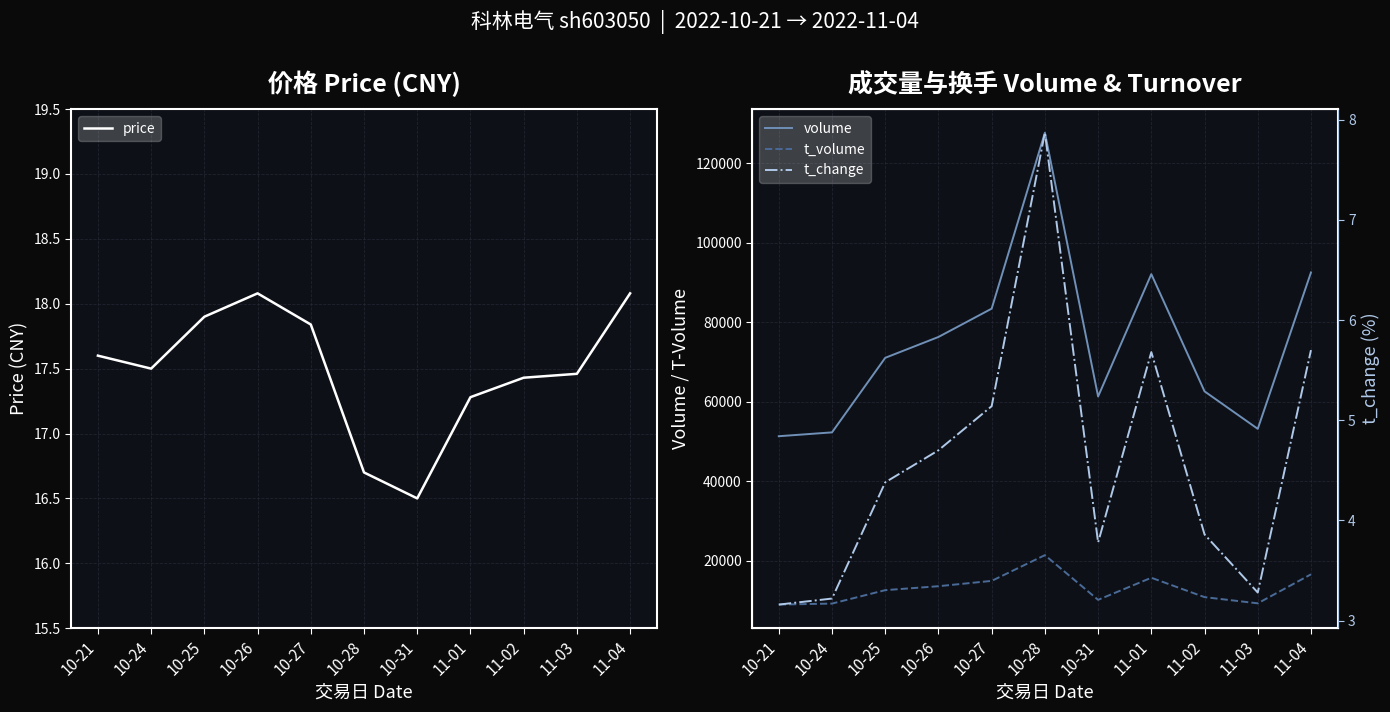

Does the chart display data point markers on the line(s)?

No